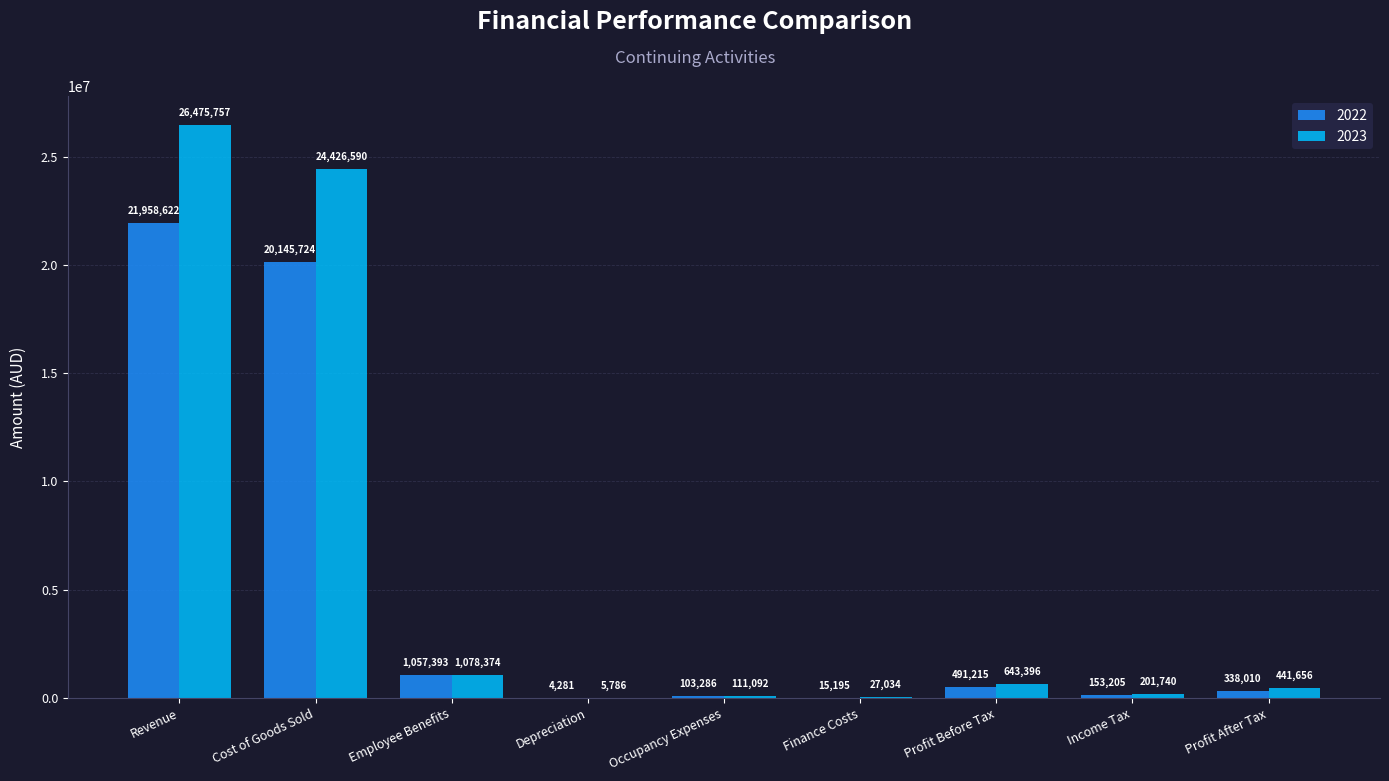

Between Occupancy Expenses and Income Tax, which series saw the biggest shift?

2023